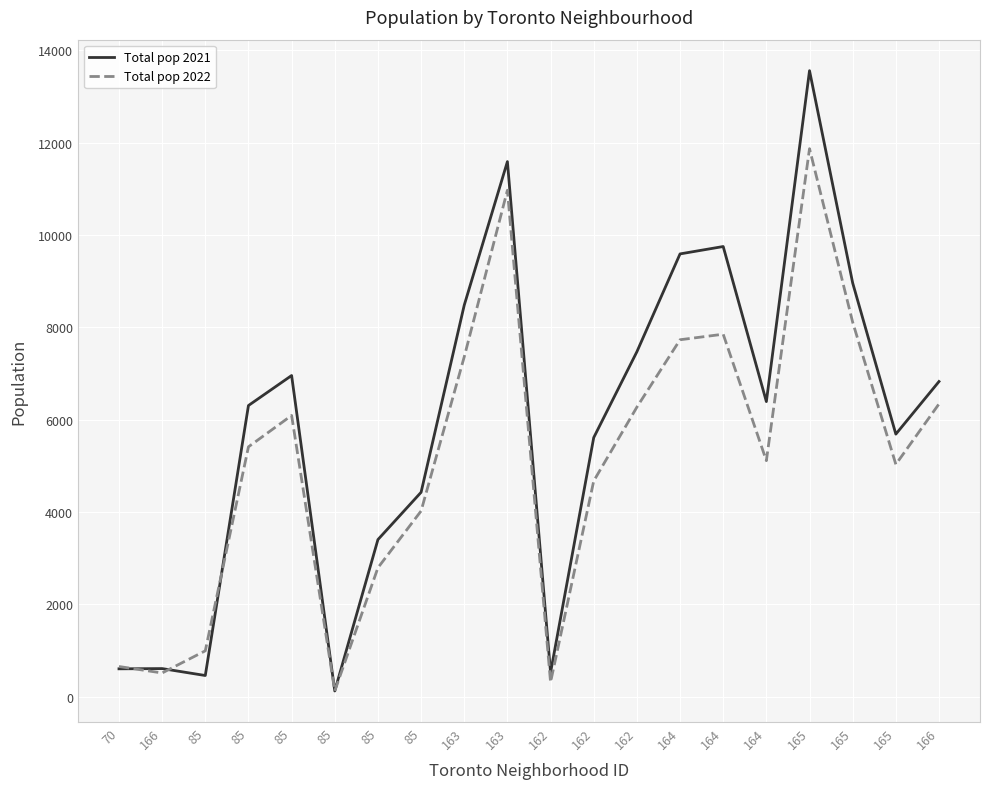

How many lines are shown in the chart?

2